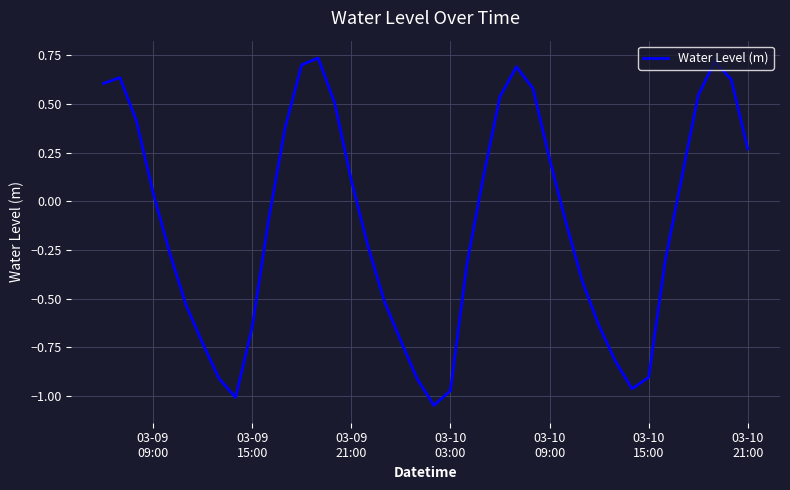

How many lines are shown in the chart?

1